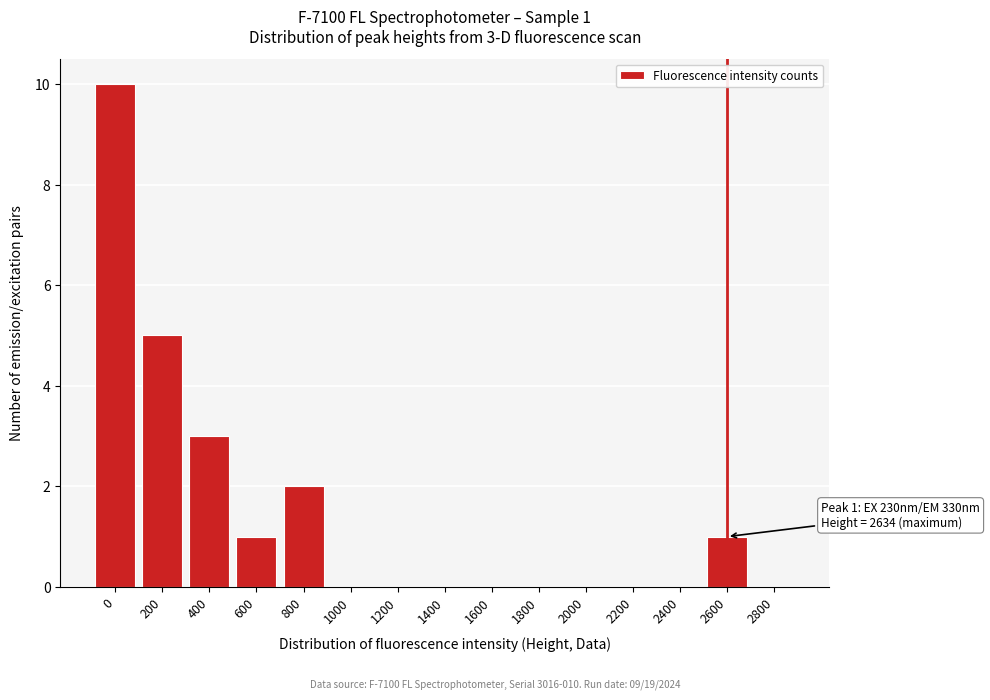

Reading right to left, what are all the values shown in this chart?

2800=0	2600=1	2400=0	2200=0	2000=0	1800=0	1600=0	1400=0	1200=0	1000=0	800=2	600=1	400=3	200=5	0=10